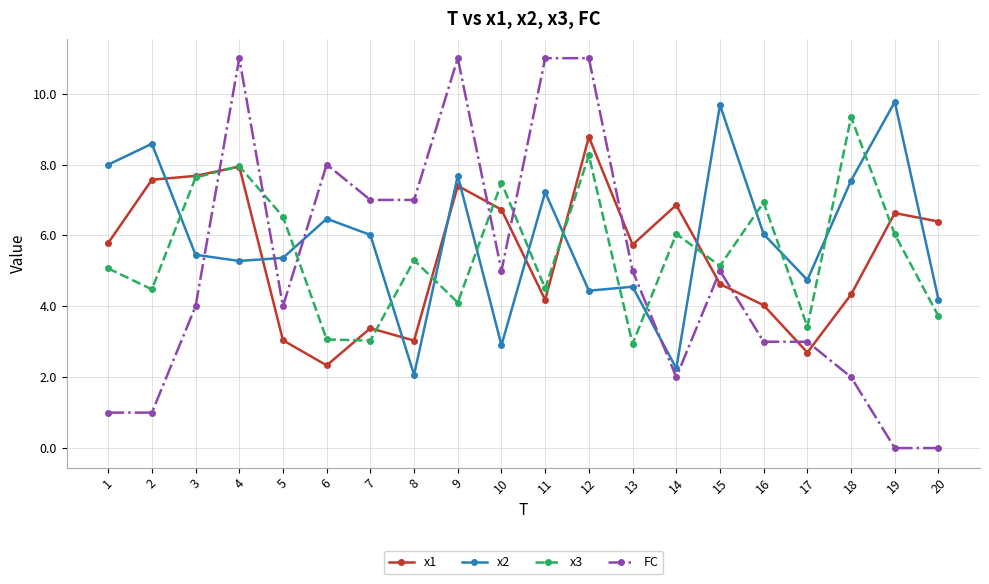

True or false: x3 and FC intersect in this chart.

True